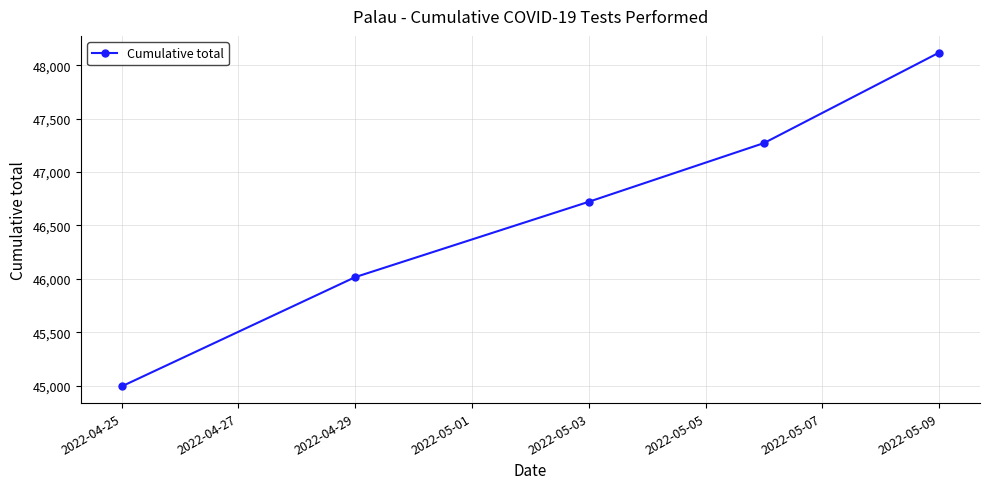

Reading left to right, what are all the values shown in this chart?

44992	46016	46722	47272	48120